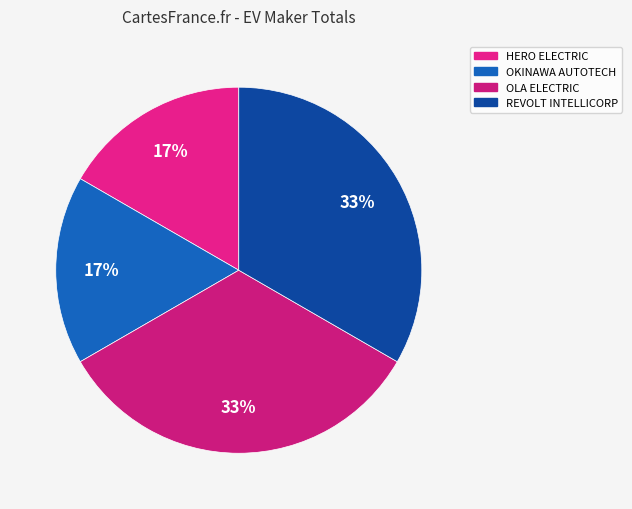

How many slices are in this pie chart?

4